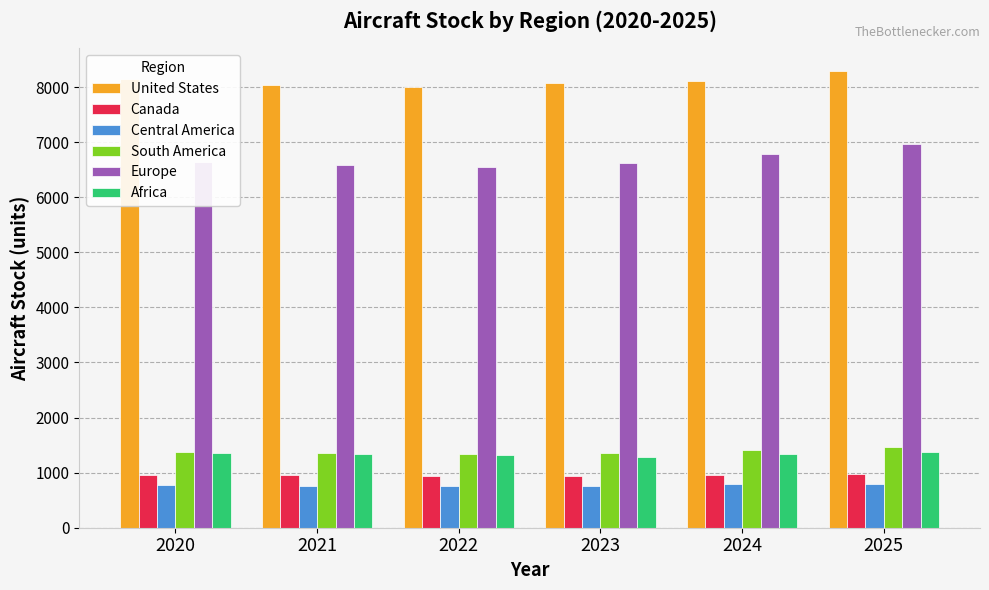

Does the chart contain any negative values?

No